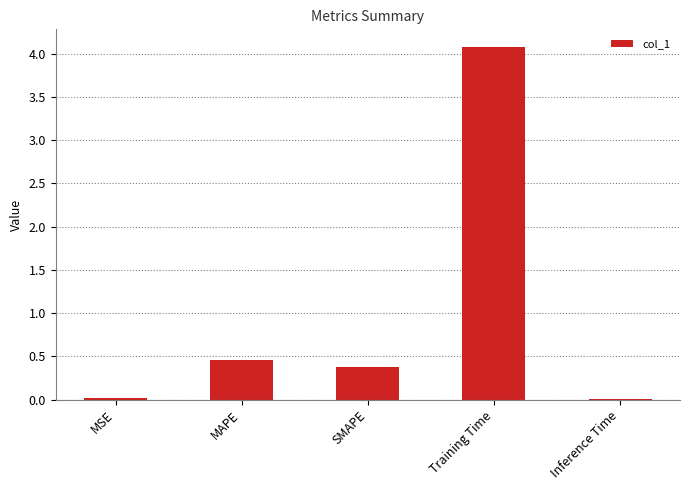

Does the chart contain stacked bars?

No